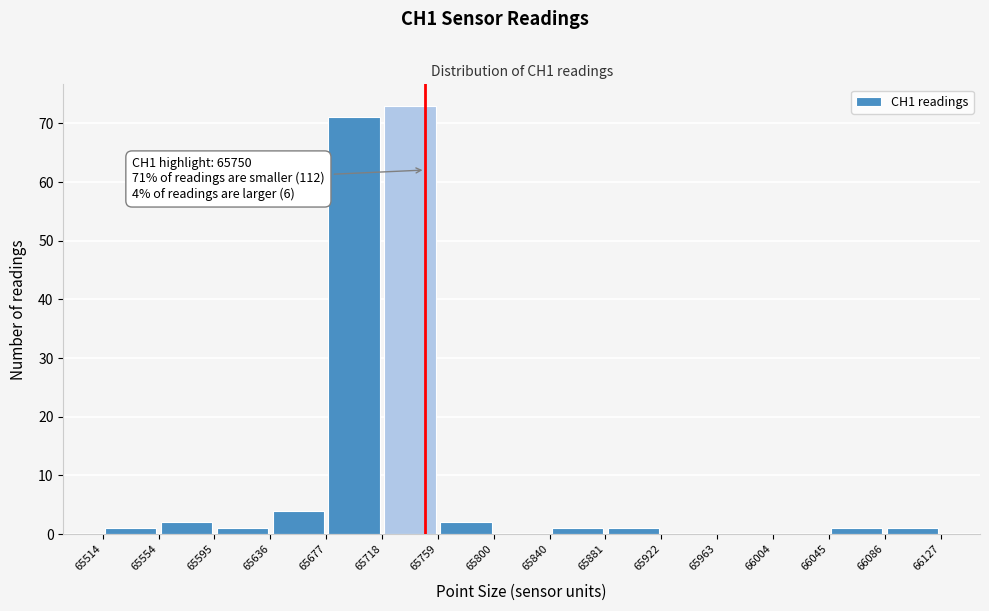

Over which range of the x-axis is the bar tallest?

65718 to 65759